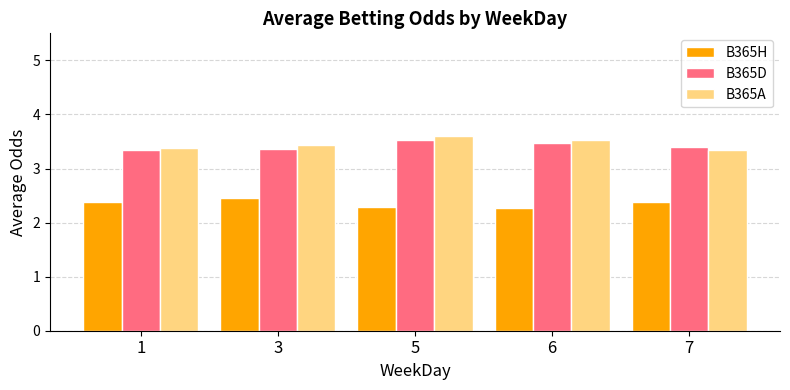

What is the value of the B365H bar at the 1st from the left?

2.4